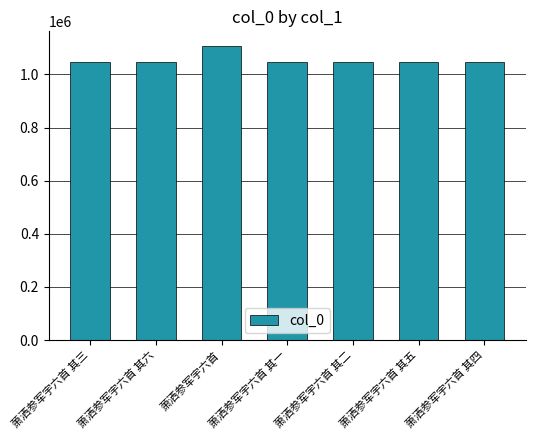

What is the sum of all values?

7396908